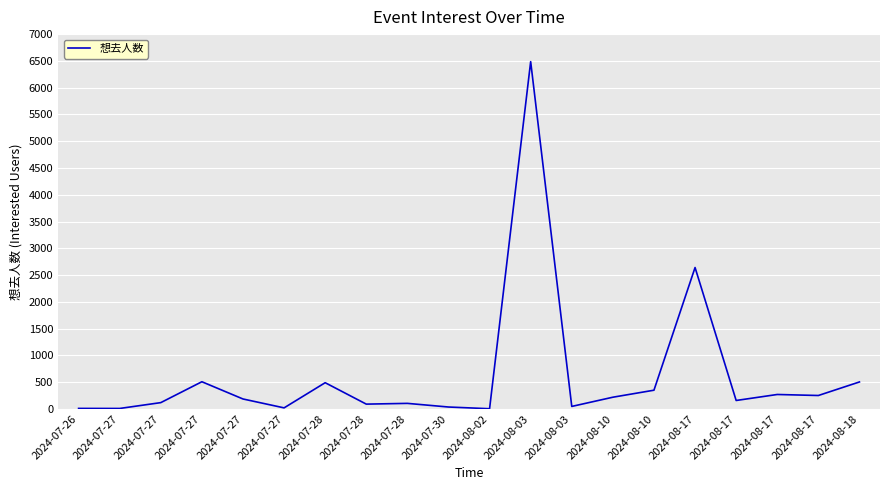

Where is the first local maximum?

2024-07-27